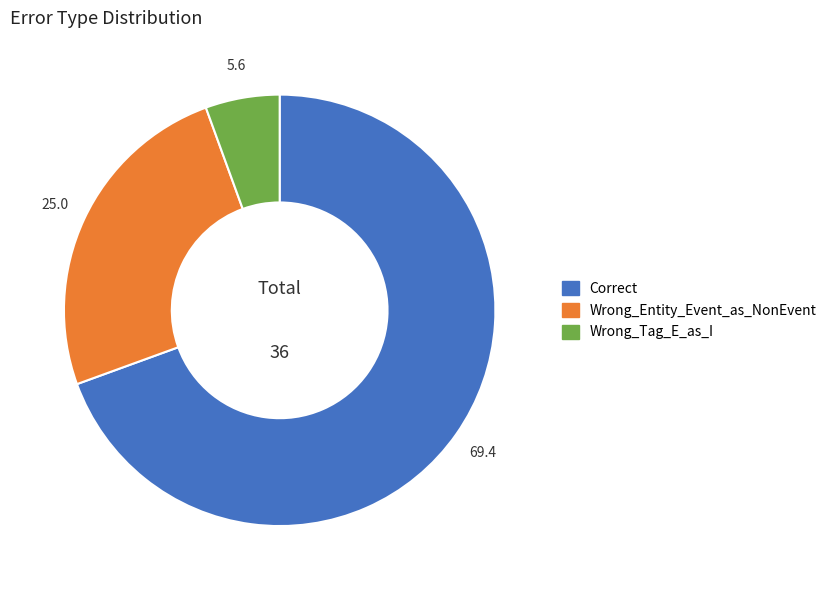

Does Wrong_Entity_Event_as_NonEvent represent more than half of the total?

No